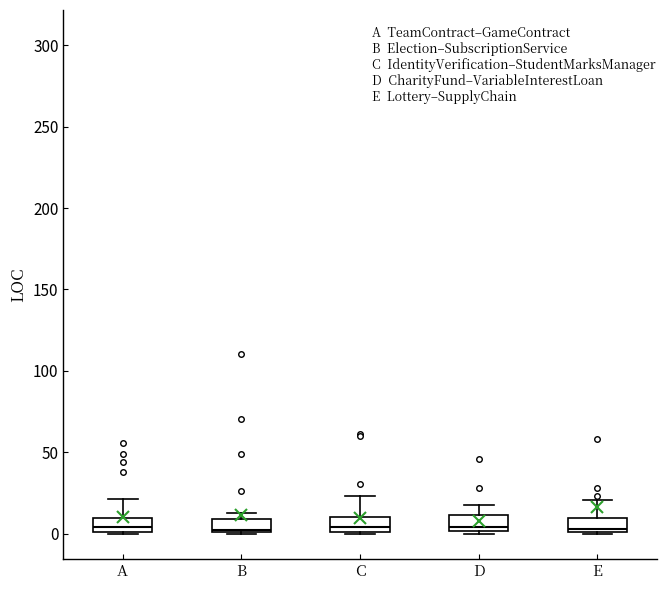

Where does the upper whisker of the box for D end on the y-axis? The values are not printed on the chart, so give them approximately, as read against the axis.

20